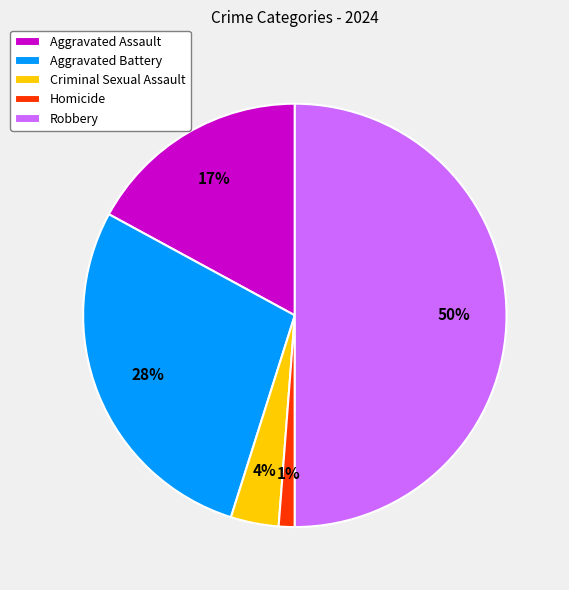

Approximately how many times larger is the value at Robbery compared to Aggravated Assault?

2.9